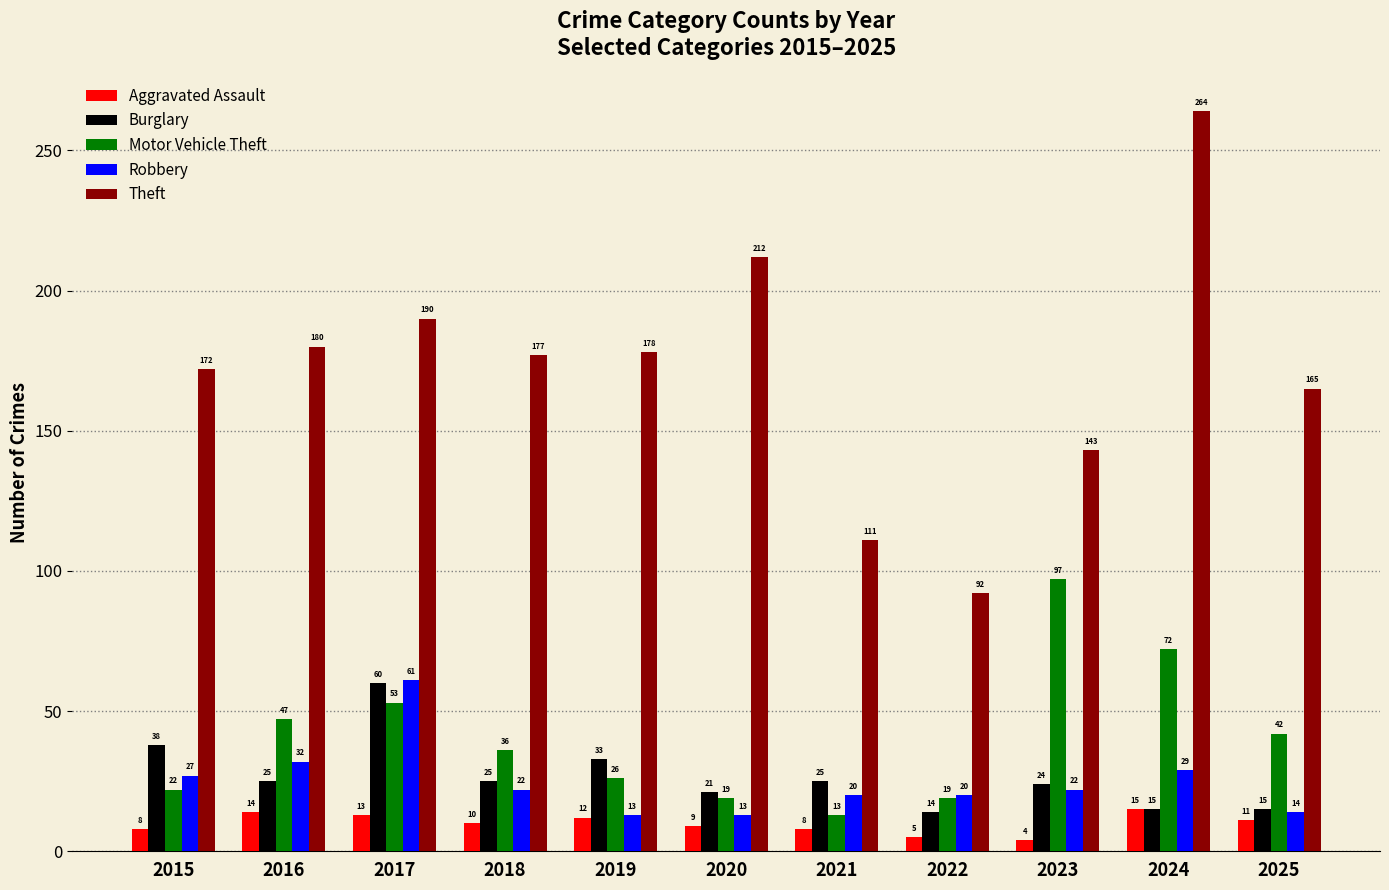

Which series has the largest total across all categories?

Theft